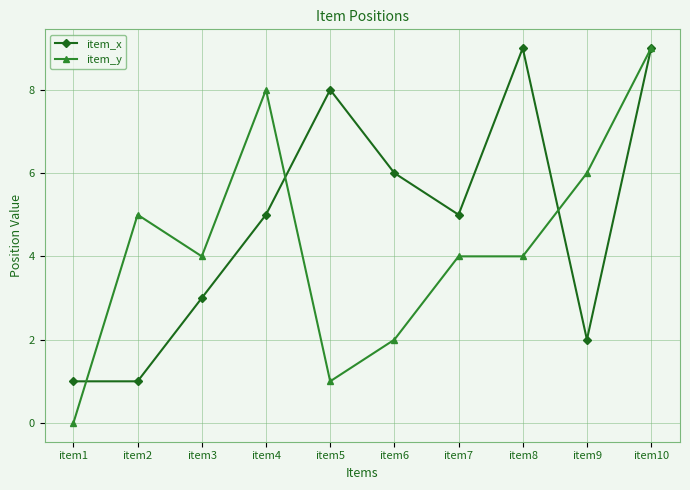

Is this an area chart (filled region under the line)?

No